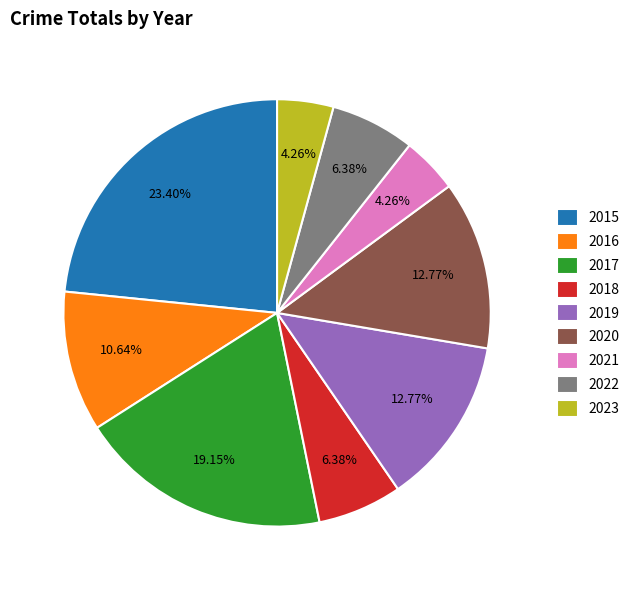

What portion of the pie excludes 2023?

95.7%